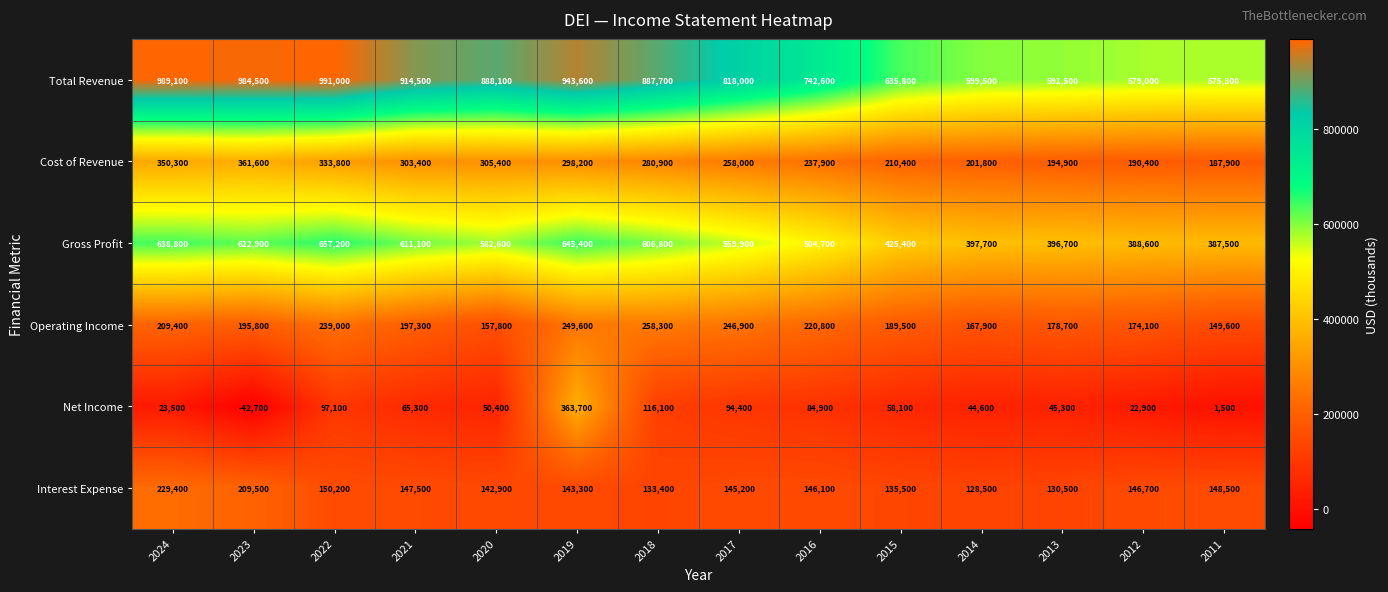

Where does the Net Income series first go above 58100?

2022